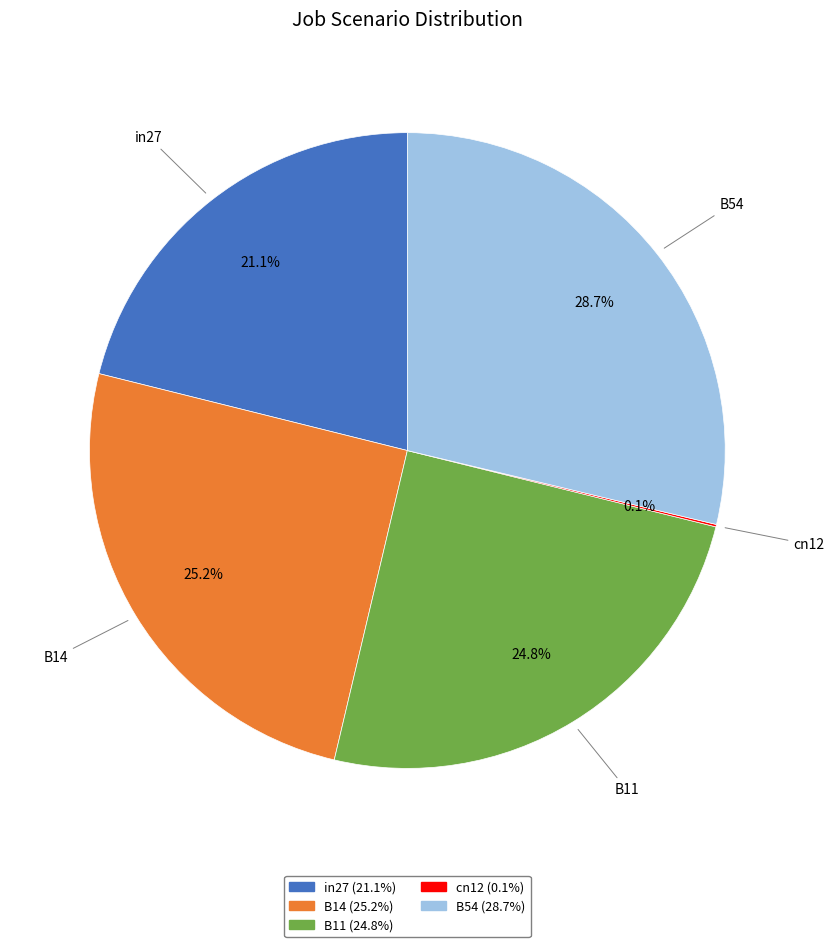

True or false: B11 accounts for 25% of the total.

True